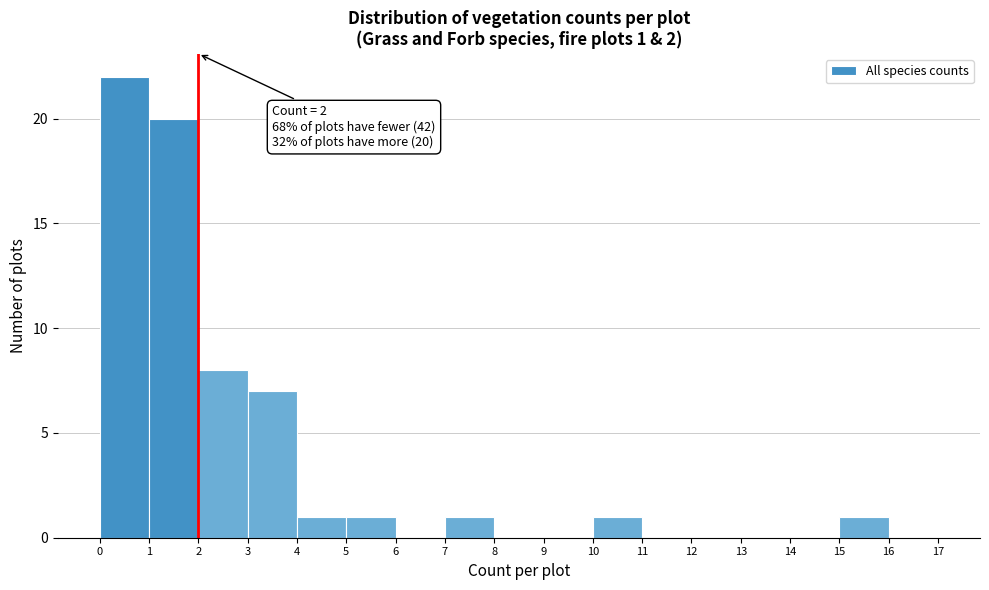

Which range on the x-axis has the tallest bar?

0 to 1